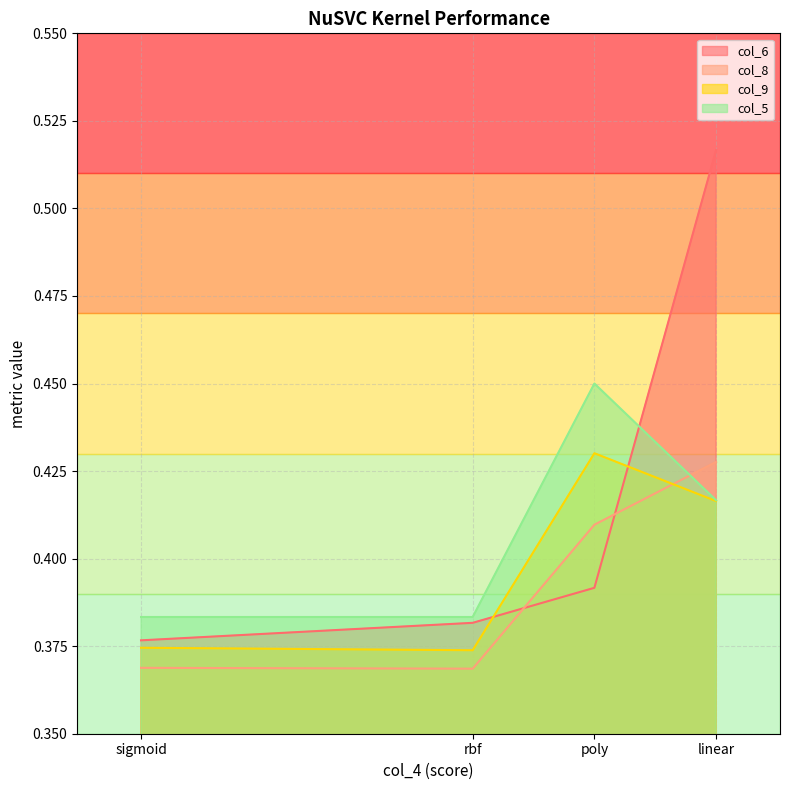

Between rbf and linear, which is larger?

linear